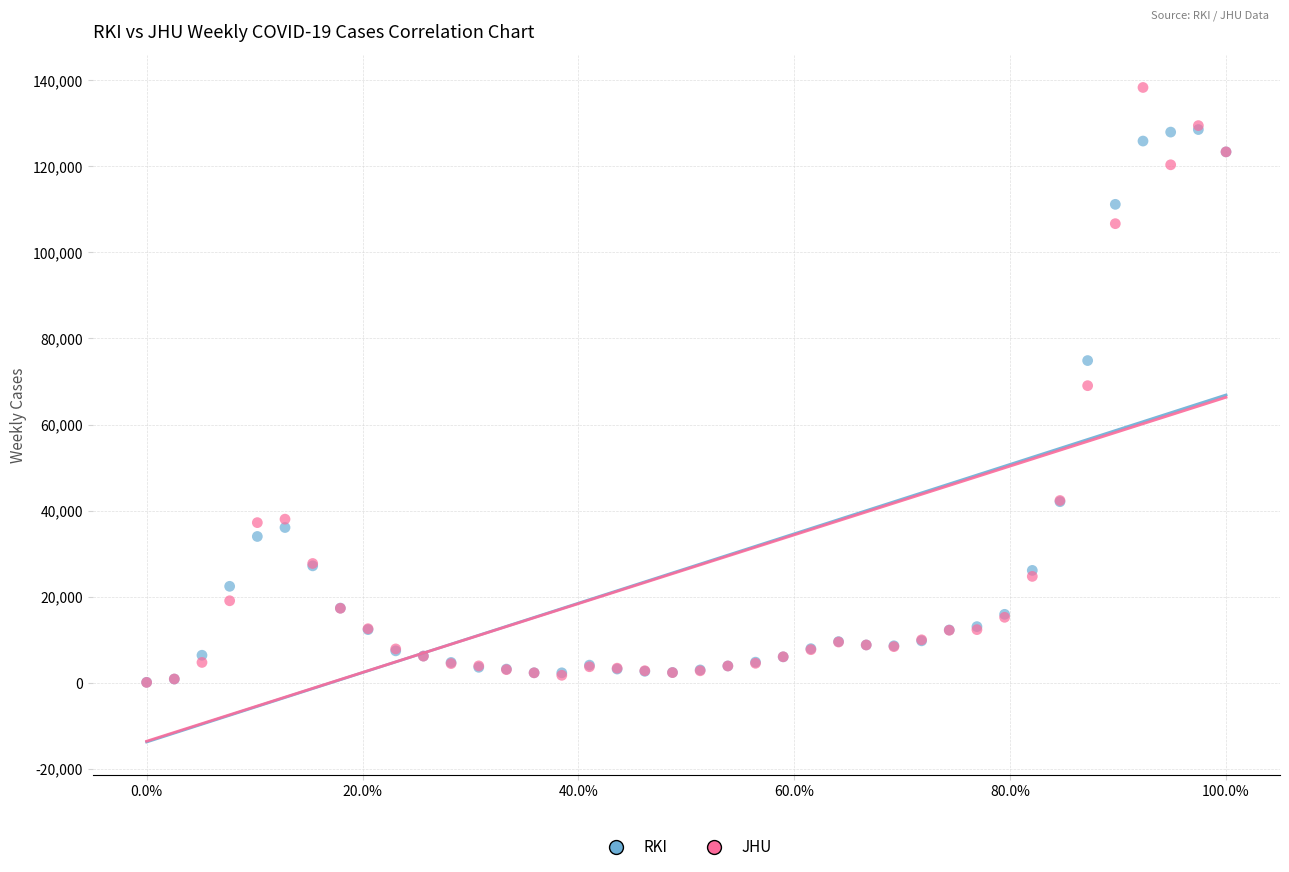

Which series reaches the maximum Y coordinate?

JHU